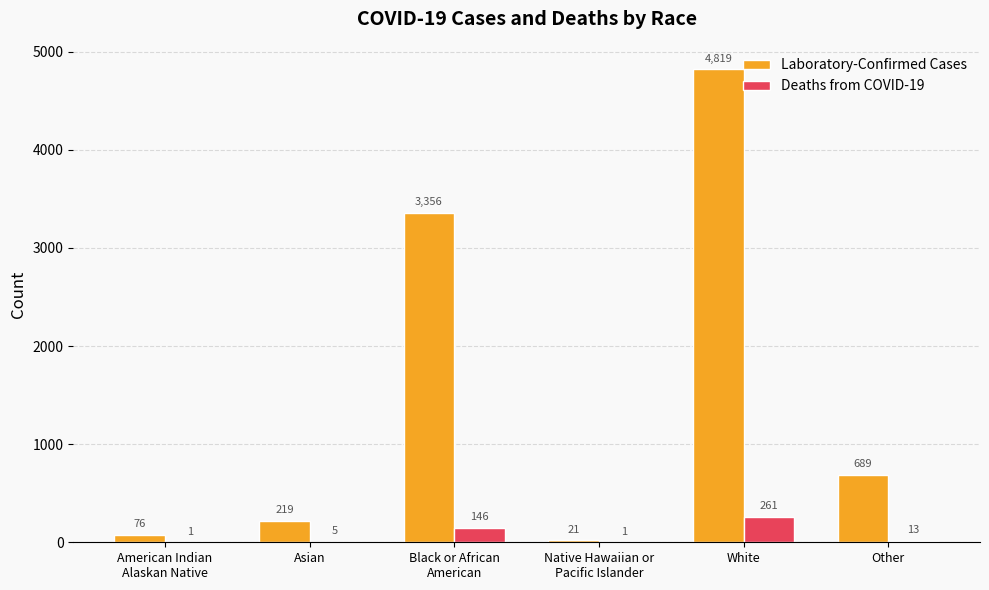

What is the sum of all Deaths from COVID-19 values?

427